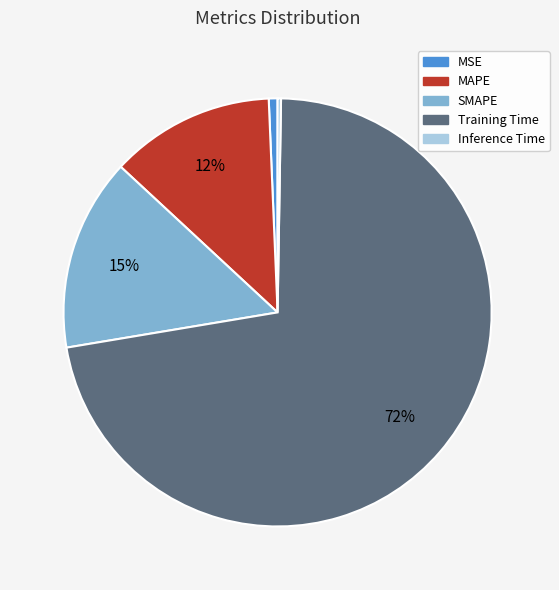

Which category accounts for the majority?

Training Time